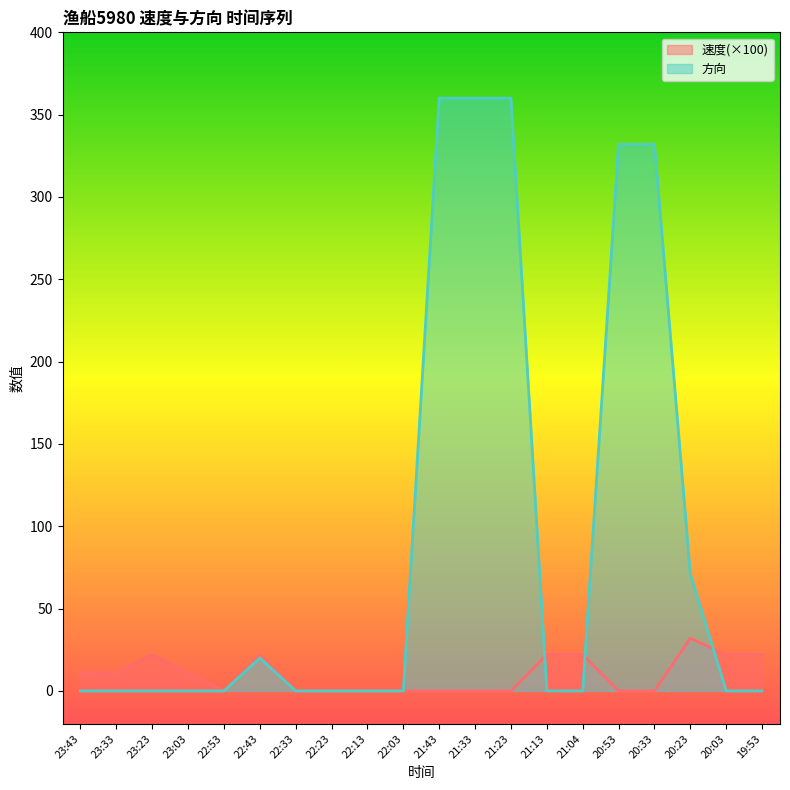

What is the label of the 10th point from the left?

22:03